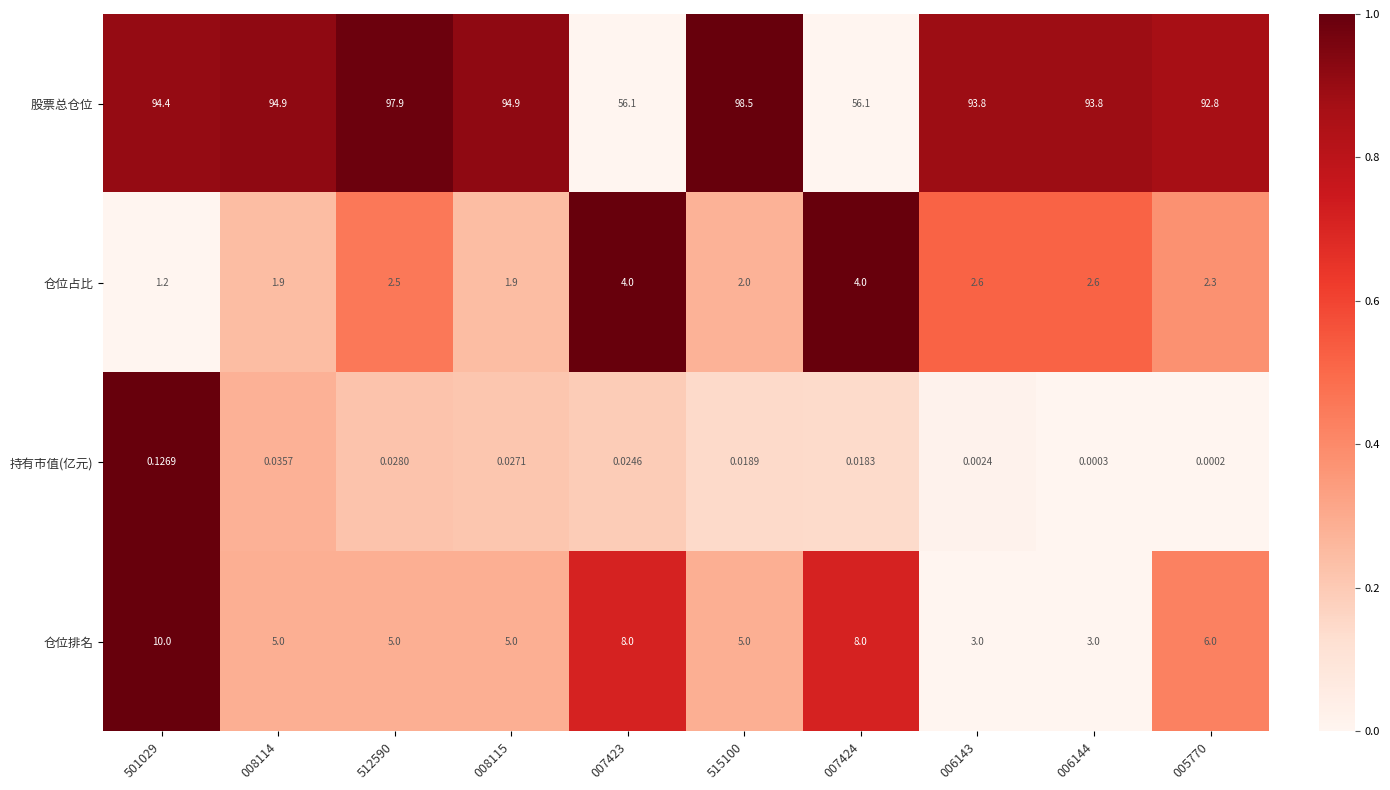

Which series has the largest total across all categories?

股票总仓位